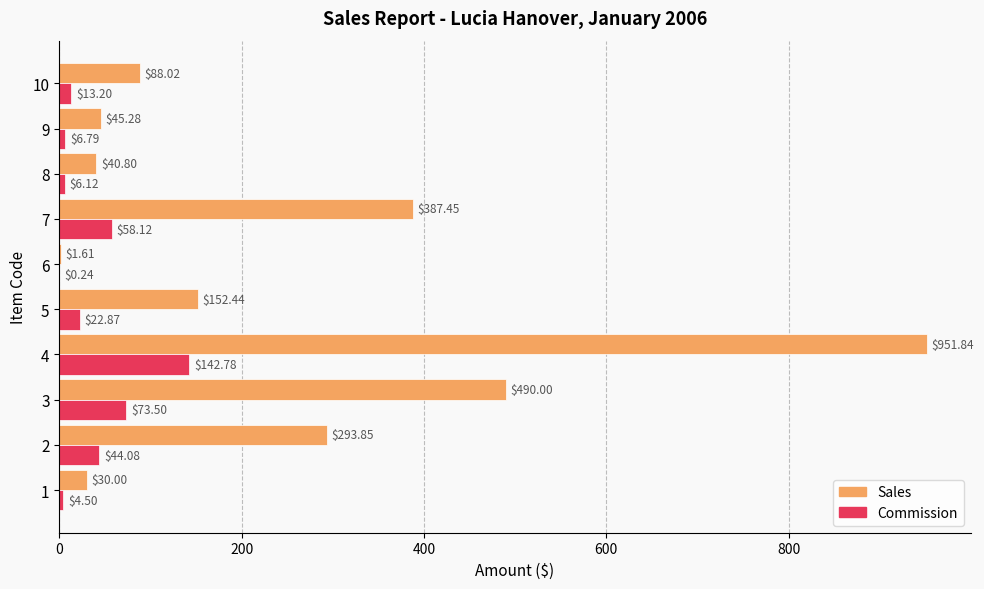

Between 2 and 10, which series saw the biggest shift?

Sales